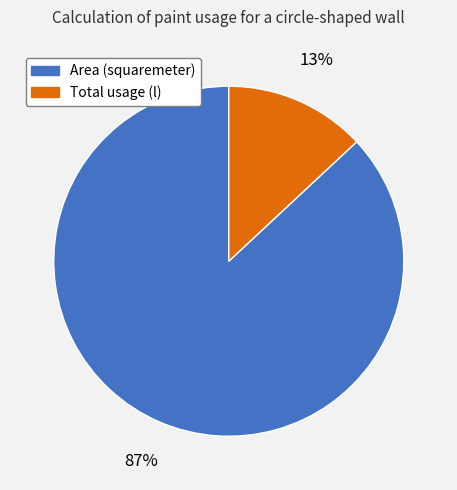

Count the number of slices in the pie.

2